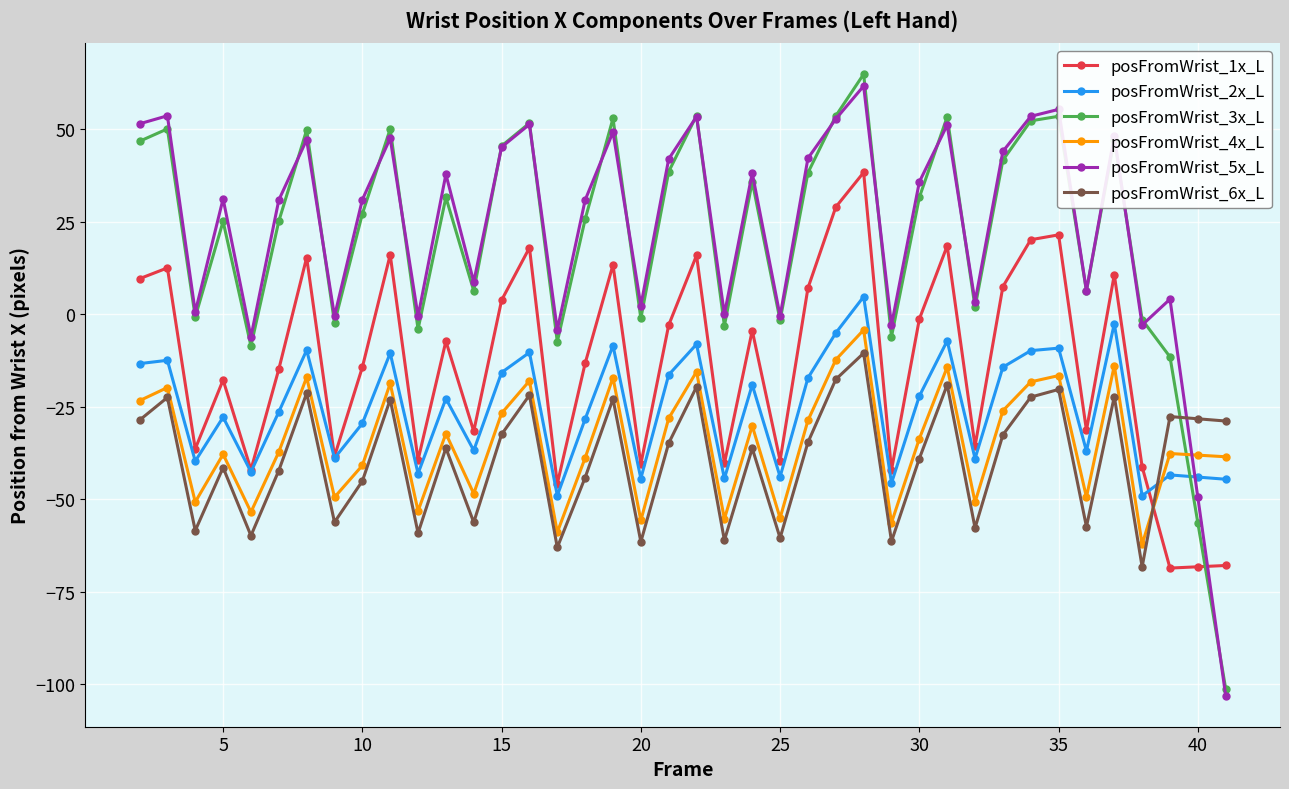

How many data points in posFromWrist_1x_L are above -7?

19